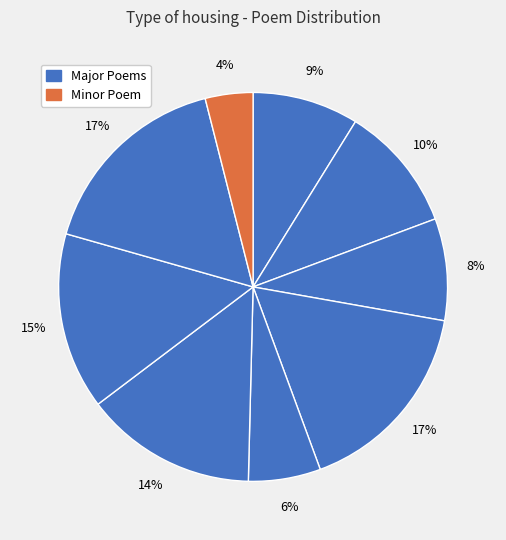

How many slices are in this pie chart?

9